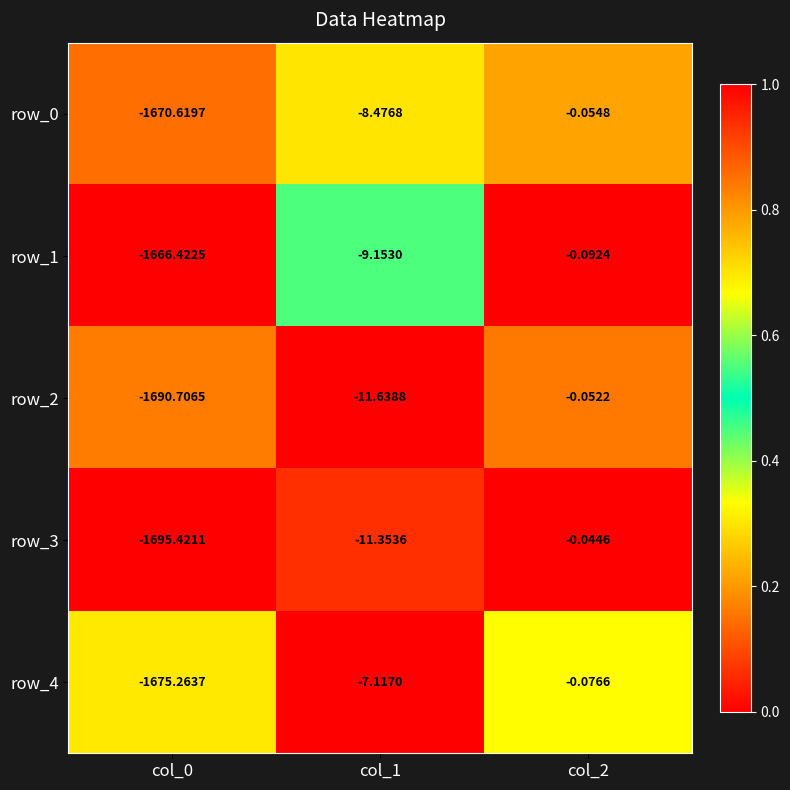

What is the total value across all series at col_2?

-0.3